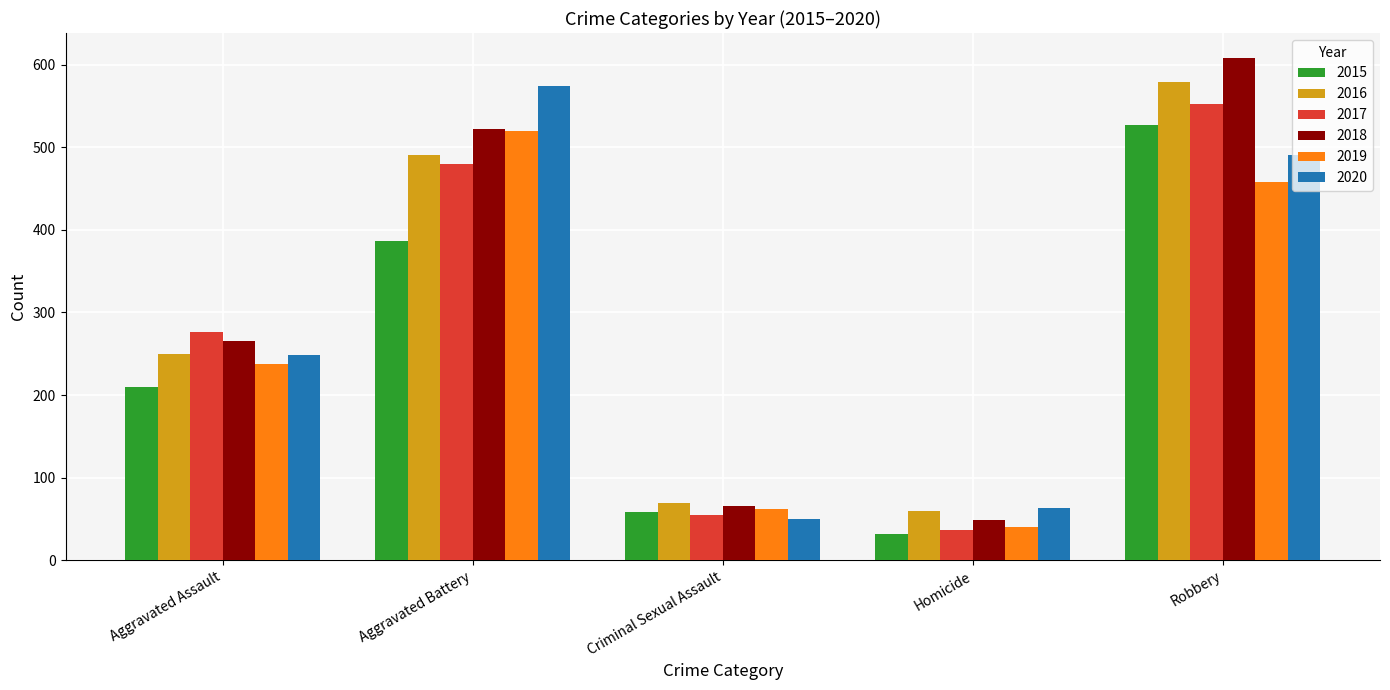

How many series are shown in this chart?

6